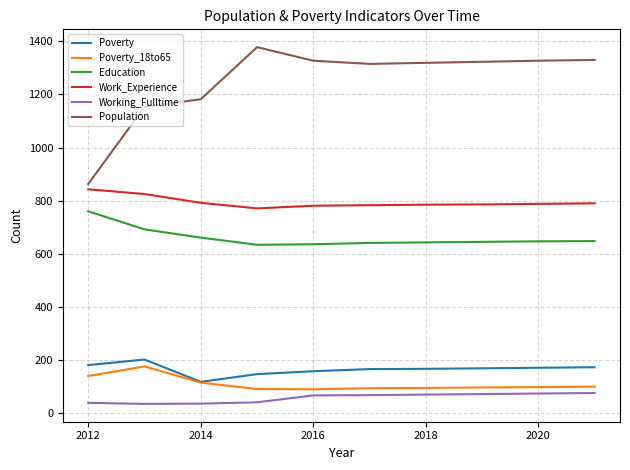

How many distinct data groups are displayed?

6